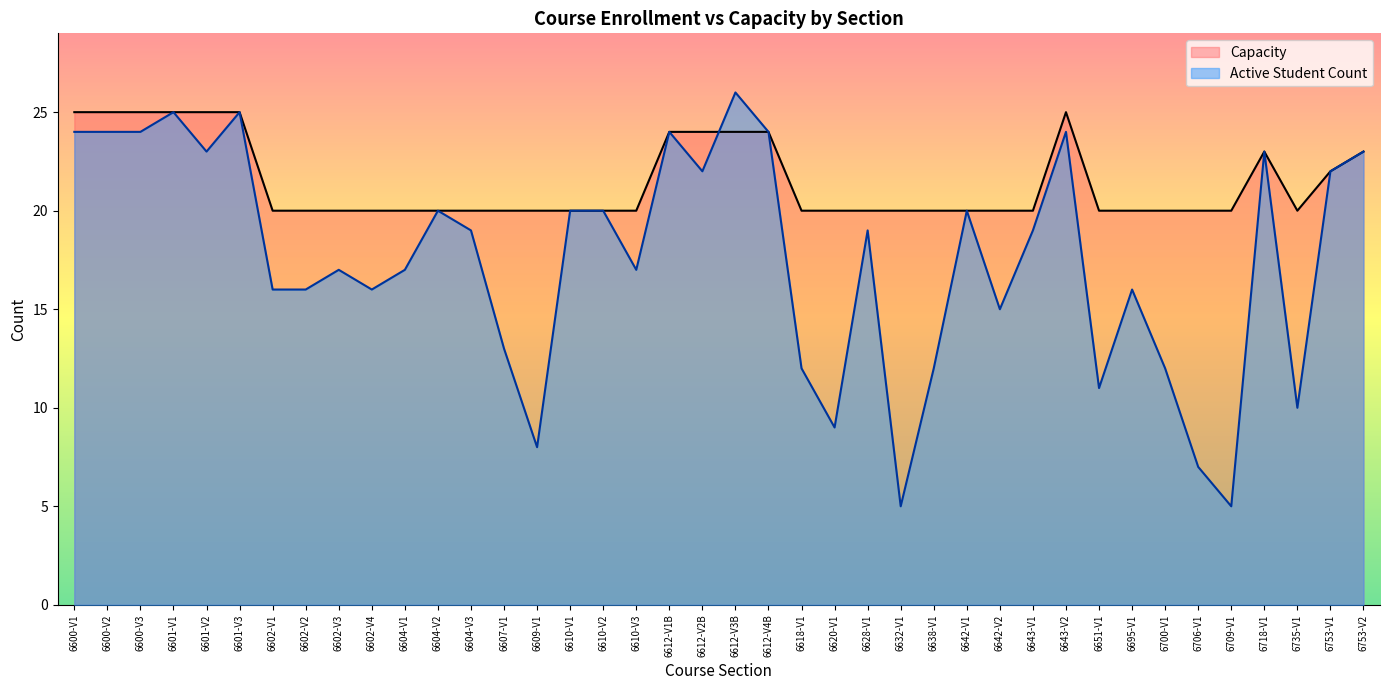

Reading right to left, extract all data points from this chart.

Active Student Count: 23	22	10	23	5	7	12	16	11	24	19	15	20	12	5	19	9	12	24	26	22	24	17	20	20	8	13	19	20	17	16	17	16	16	25	23	25	24	24	24
Capacity: 23	22	20	23	20	20	20	20	20	25	20	20	20	20	20	20	20	20	24	24	24	24	20	20	20	20	20	20	20	20	20	20	20	20	25	25	25	25	25	25